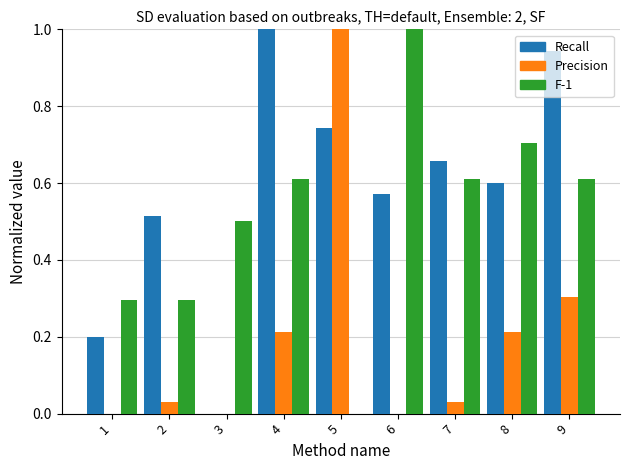

What is the total value across all series at 8?

1.5